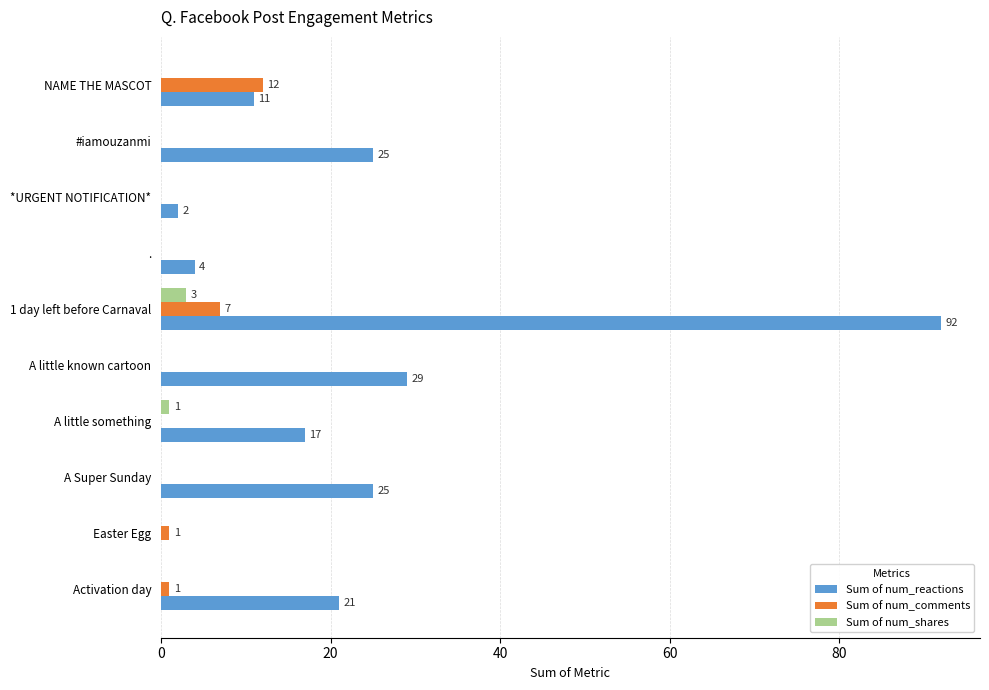

At which category is the sum across all series the highest?

1 day left before Carnaval